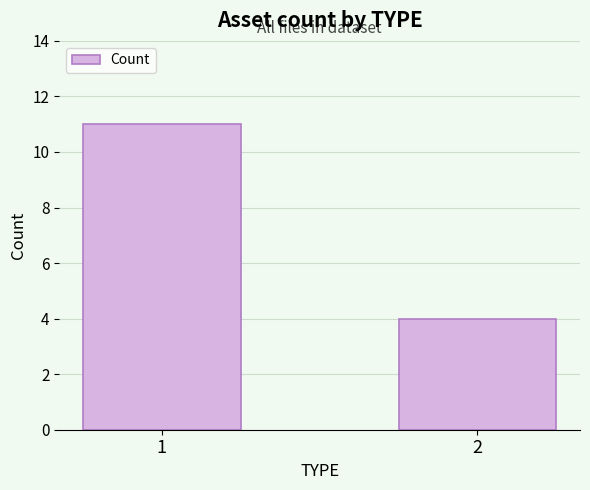

Rank the categories by value from lowest to highest.

2, 1